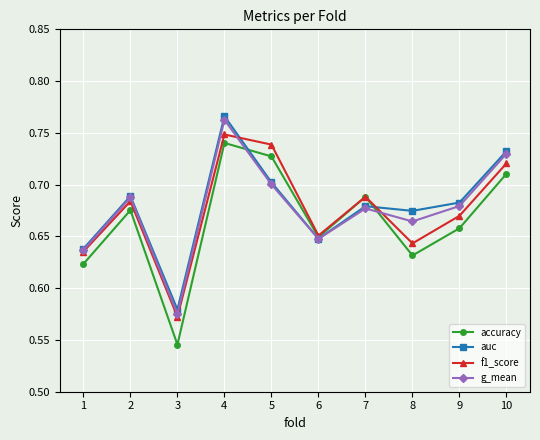

Between 1 and 6, which series saw the biggest shift?

accuracy